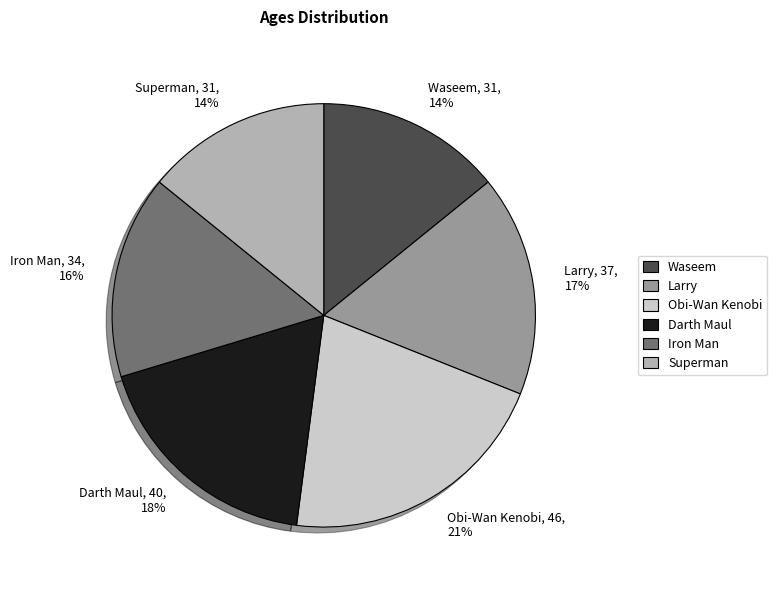

Which has a higher value, Iron Man or Waseem?

Iron Man